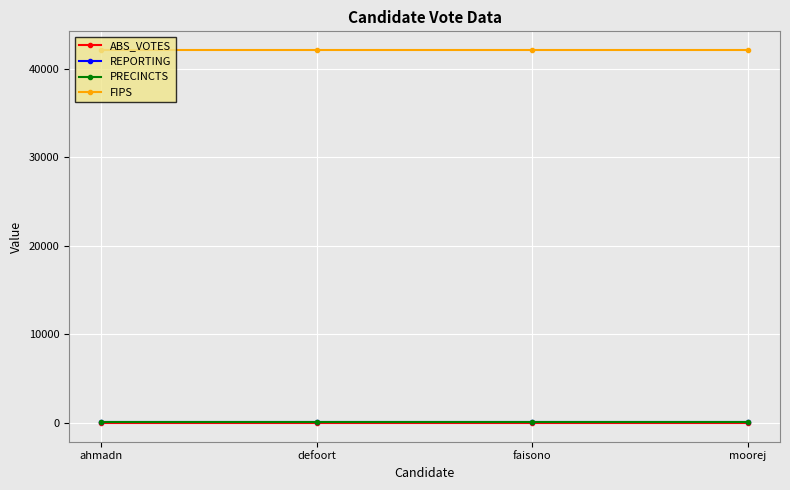

What is the highest value of the REPORTING series?

68